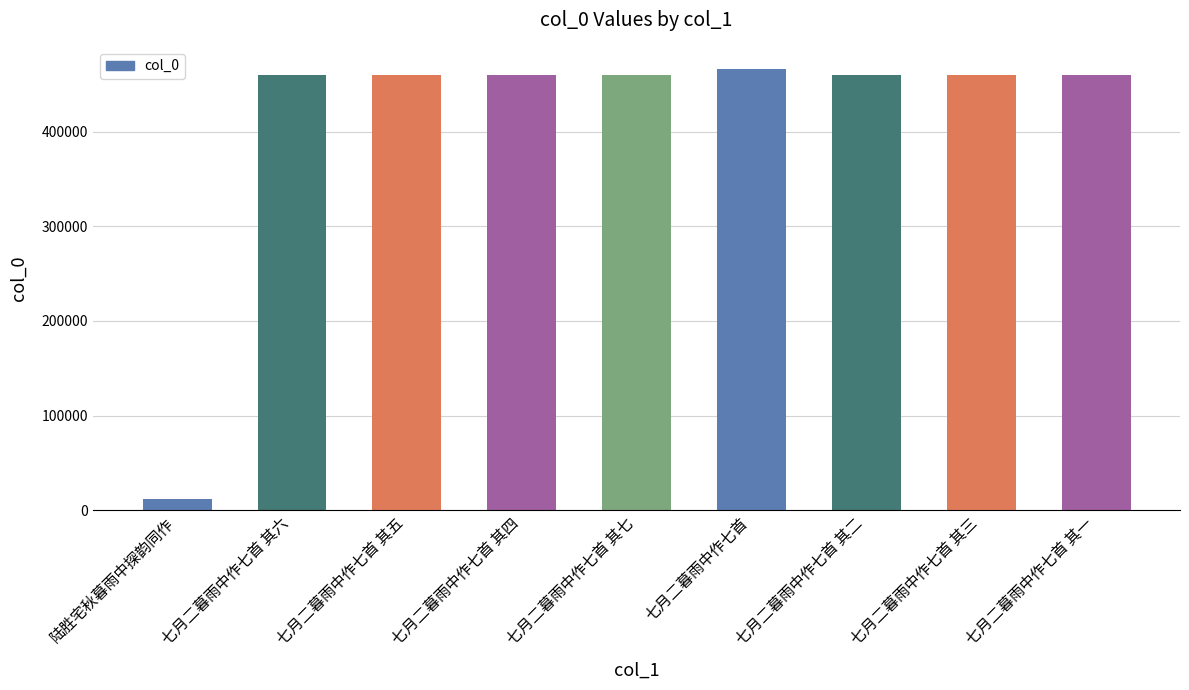

The value at 七月二暮雨中作七首 is 162232. True or false?

False